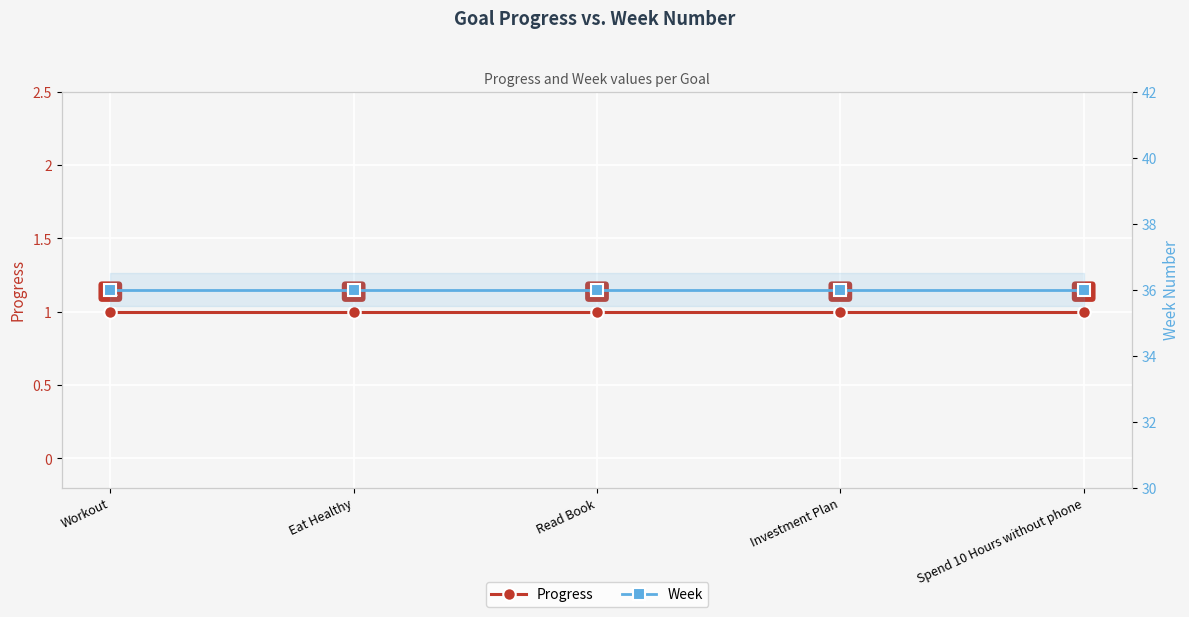

True or false: Progress and Week intersect in this chart.

False